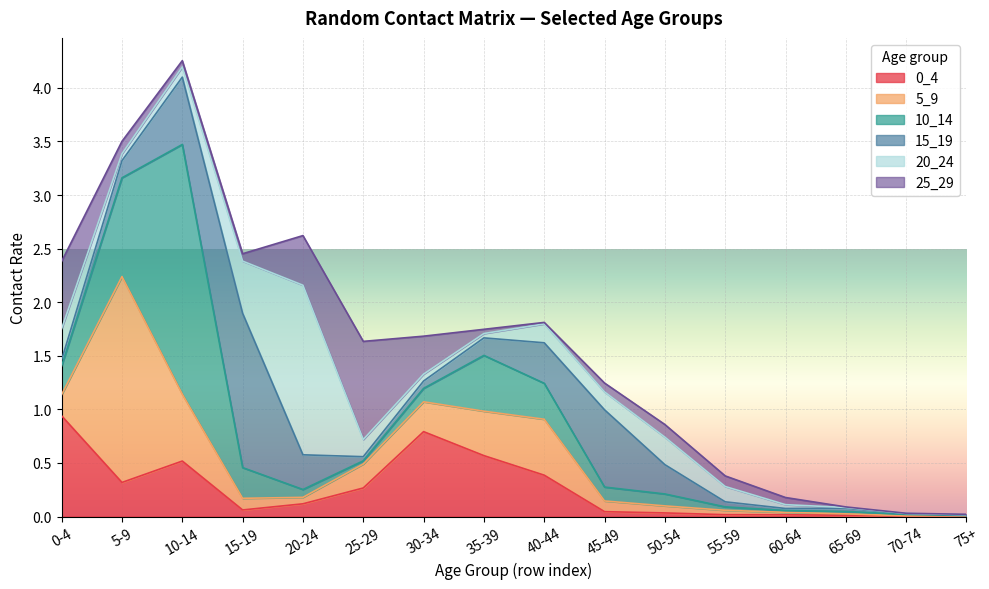

Which has a higher value, 5-9 or 15-19?

5-9